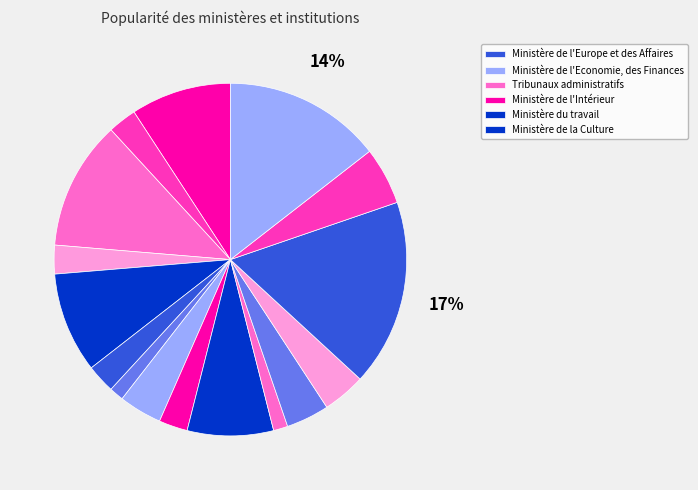

How many slices are in this pie chart?

16